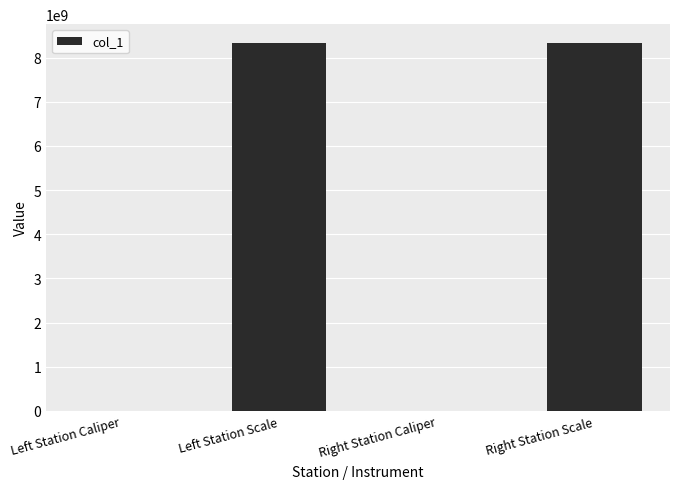

What is the approximate value at Left Station Scale?

8340107097